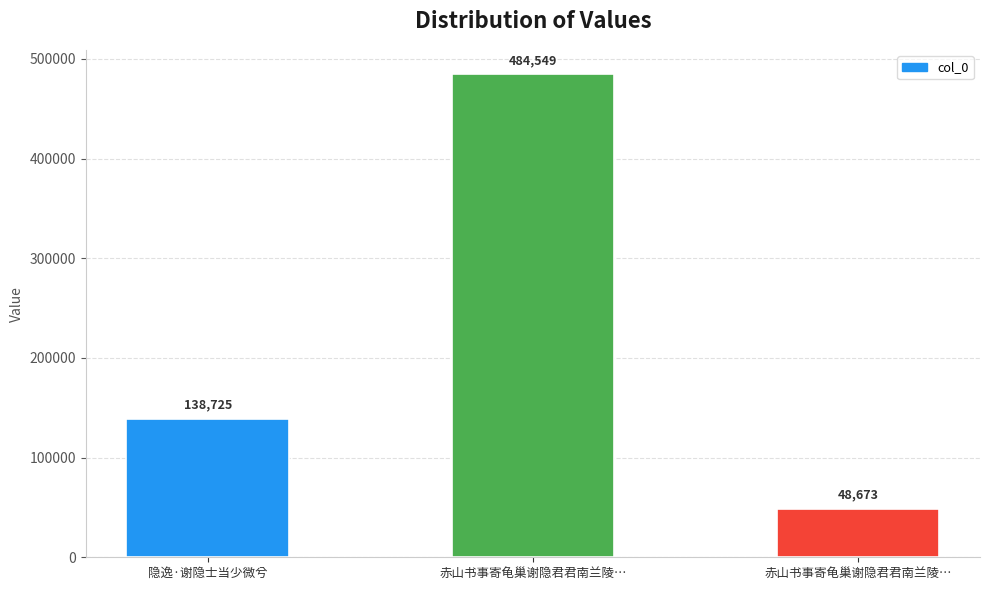

How many values are below 138725?

1